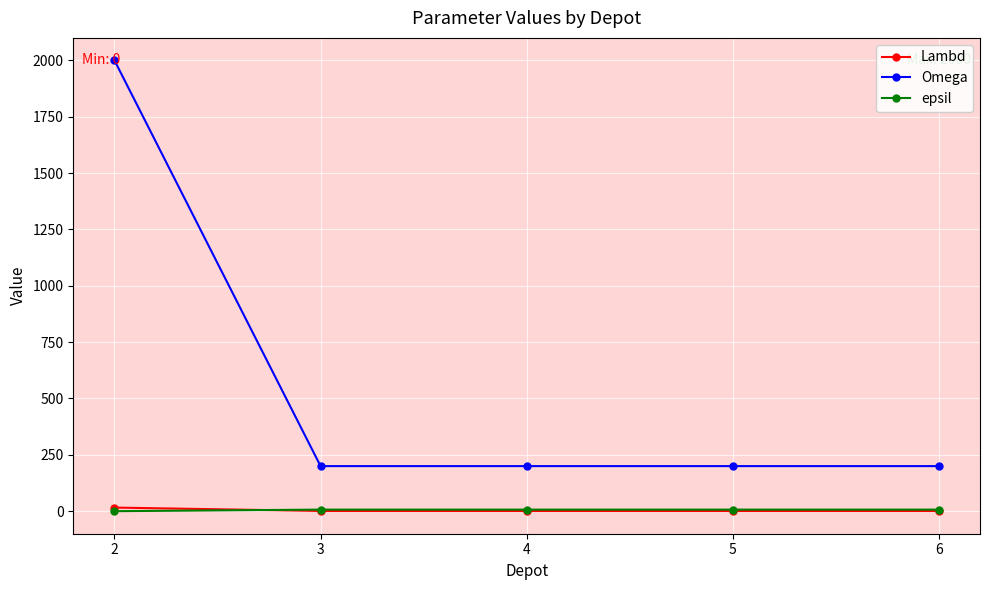

True or false: epsil has more than 2 points higher than both neighbors.

False